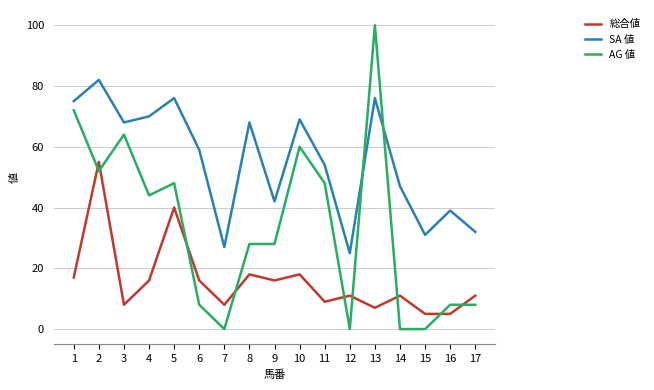

What is the average value of the AG 値 series?

33